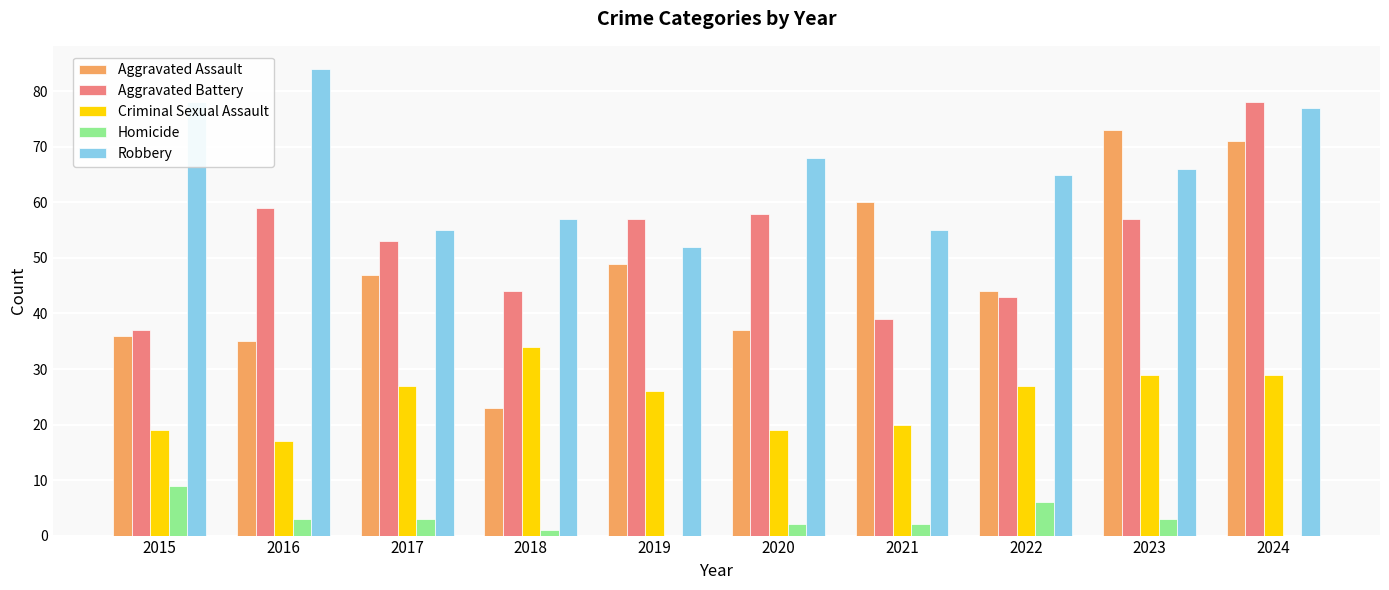

What is the total value across all series at 2019?

184